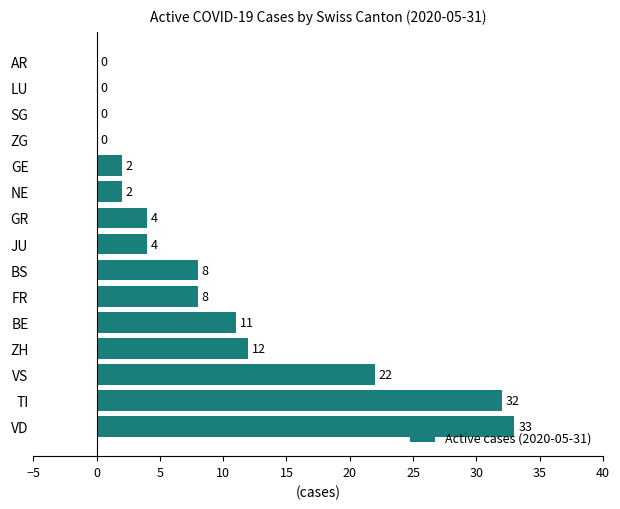

Reading bottom to top, list all the values displayed in this chart.

VD=33	TI=32	VS=22	ZH=12	BE=11	FR=8	BS=8	JU=4	GR=4	NE=2	GE=2	ZG=0	SG=0	LU=0	AR=0